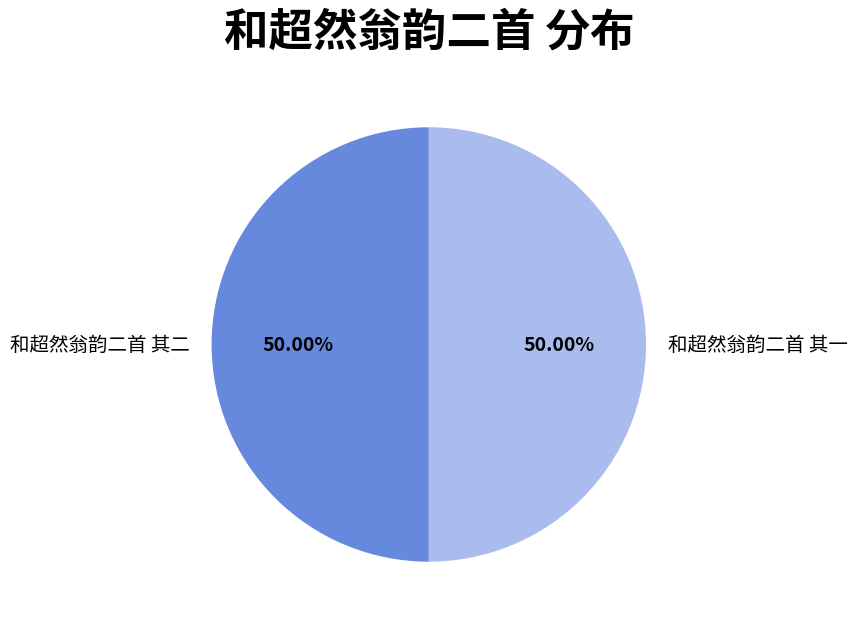

Combined, do 和超然翁韵二首 其一 and 和超然翁韵二首 其二 account for over 50%?

Yes